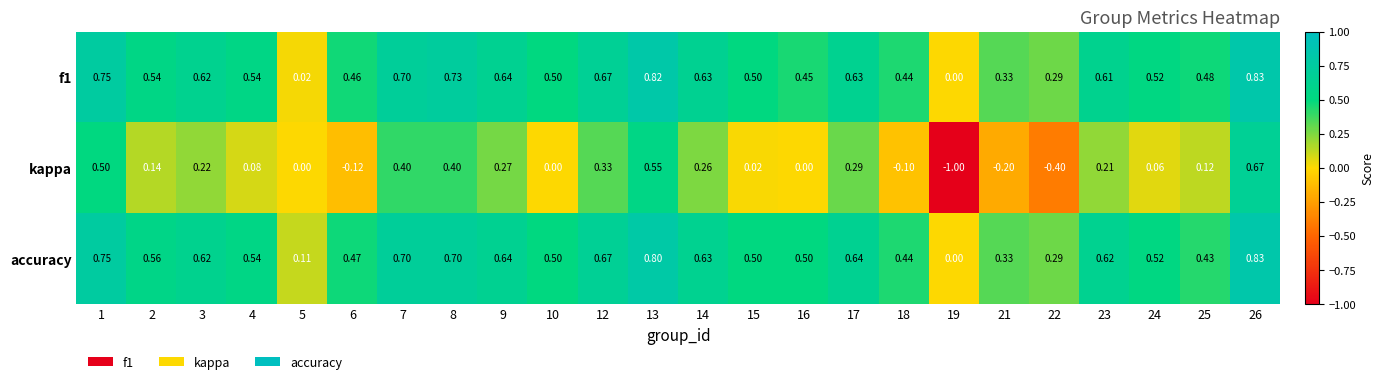

Which label corresponds to the smallest value in the chart?

19